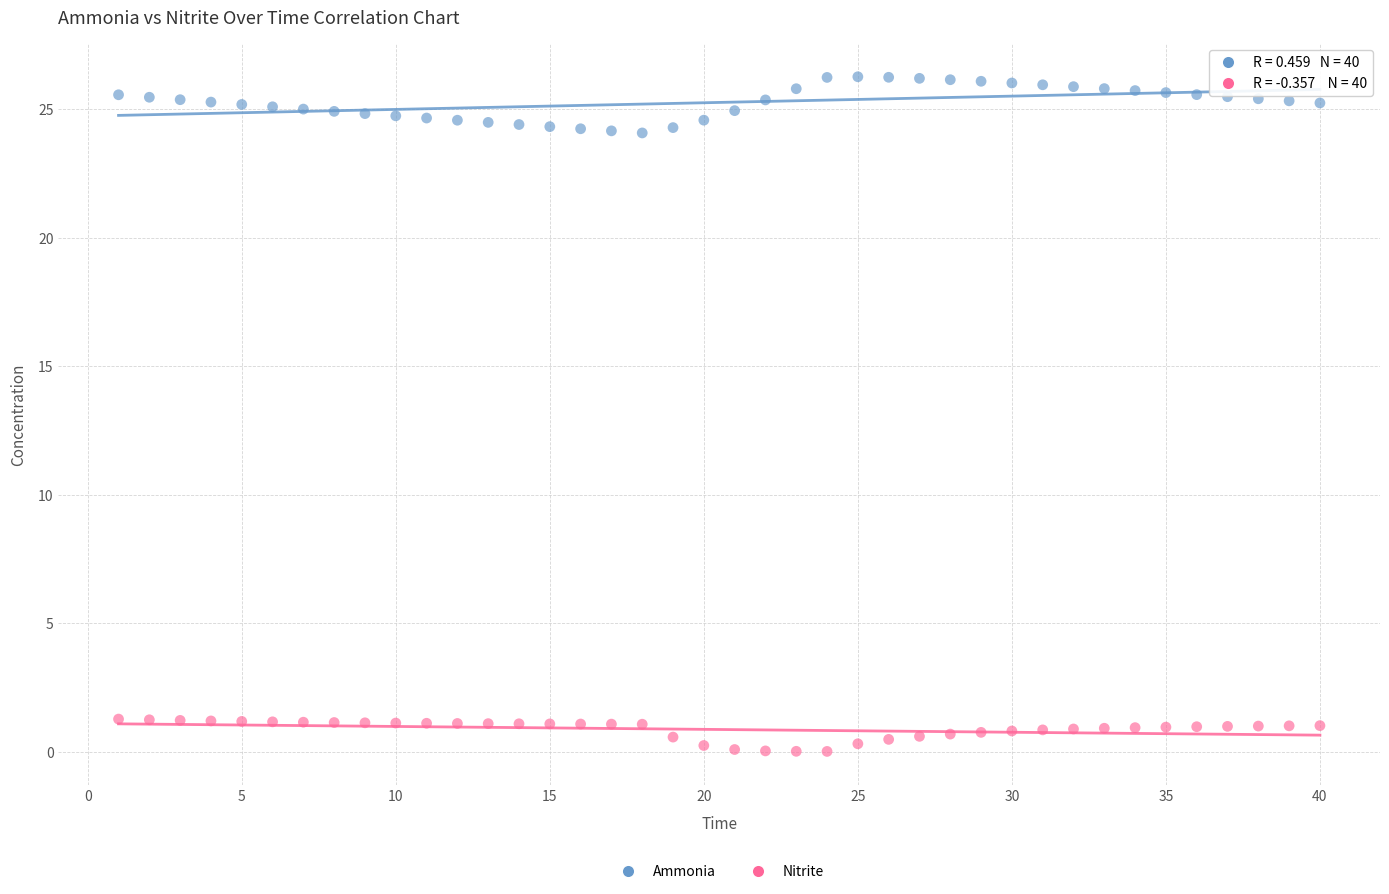

Across all data points, what is the range of Y values (max minus min)?

26.3